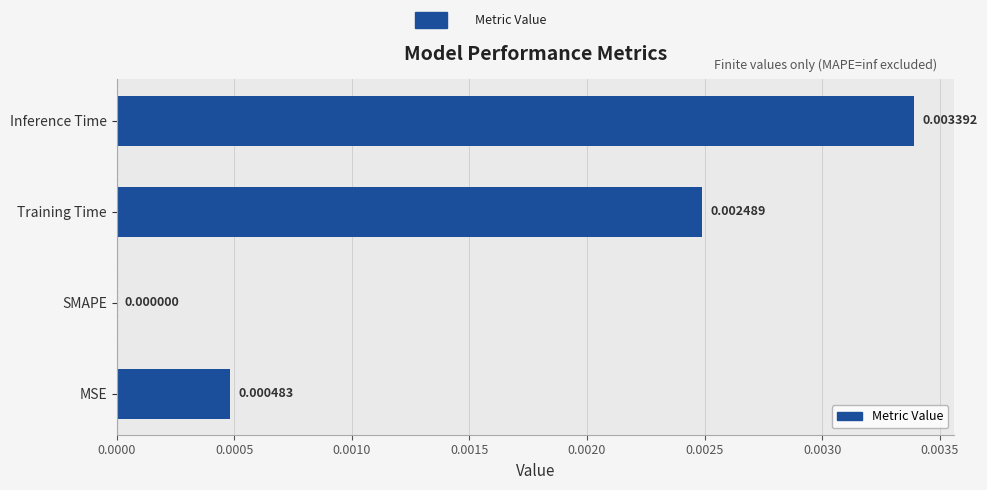

Are the bars horizontal?

Yes